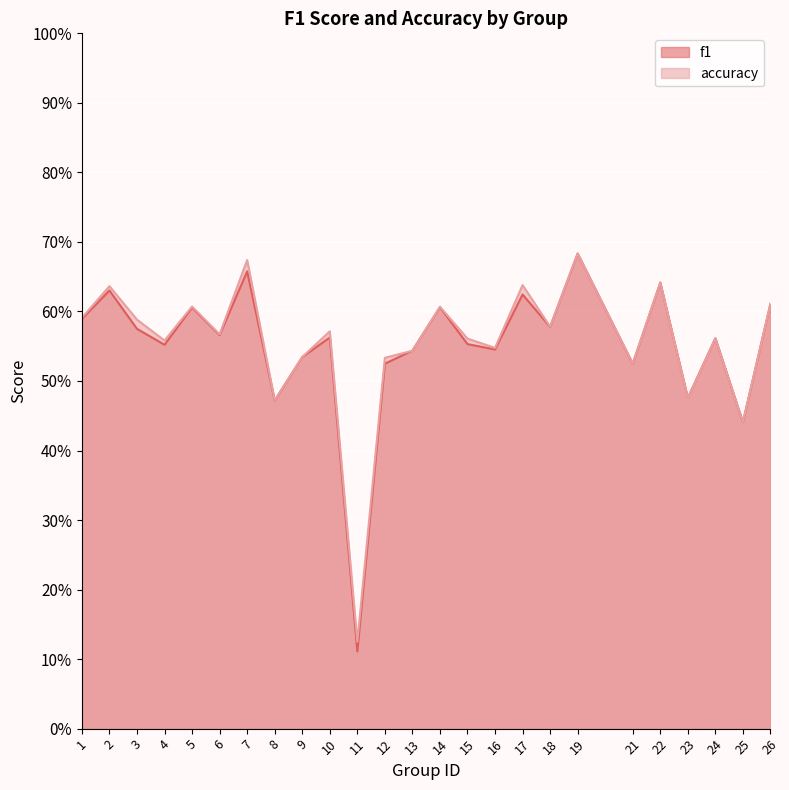

List the series in order of their overall mean, highest first.

accuracy, f1